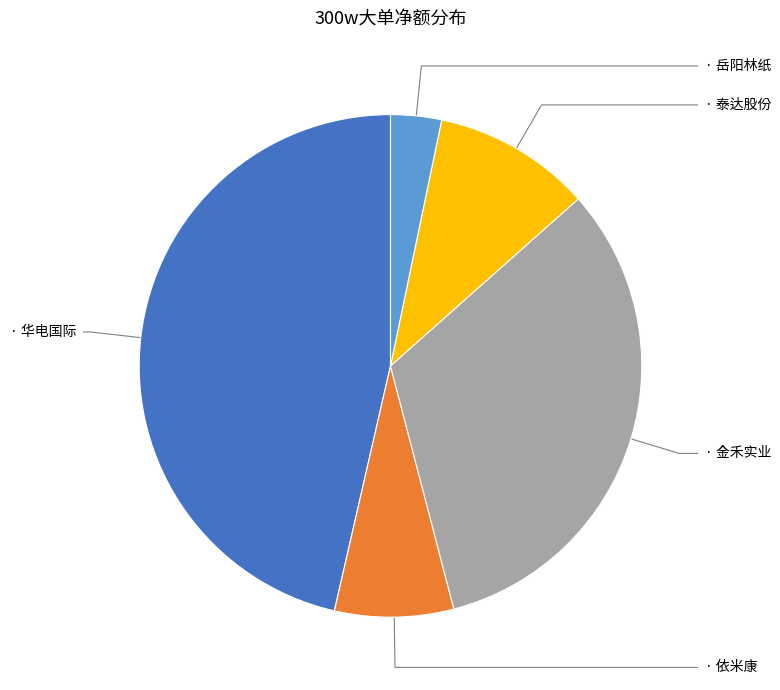

Is there a majority slice in this chart?

No